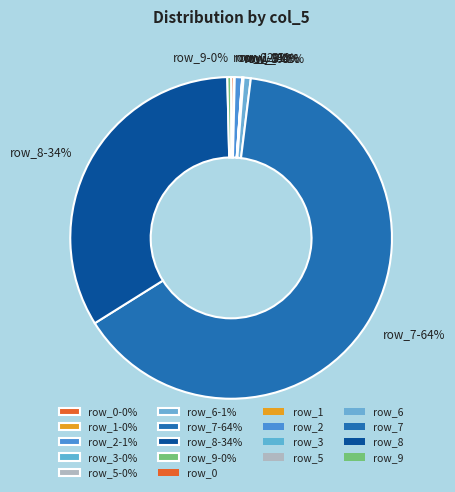

To the nearest percent, what is the average slice percentage?

11%